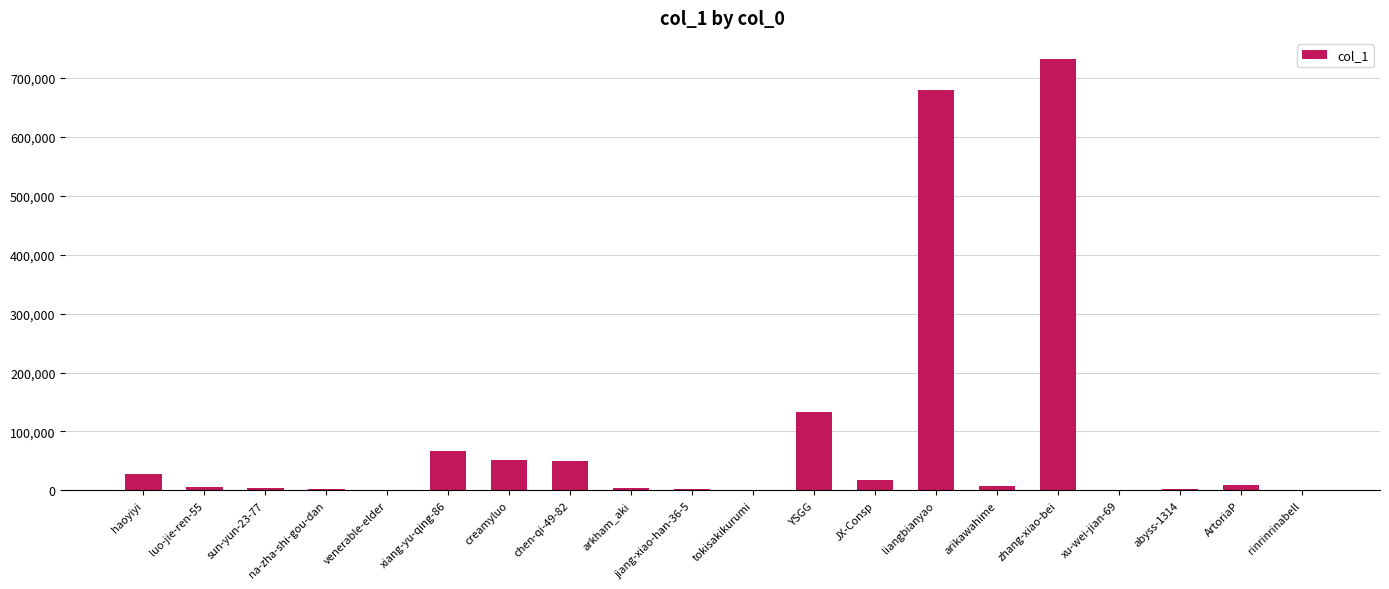

Are the bars horizontal?

No